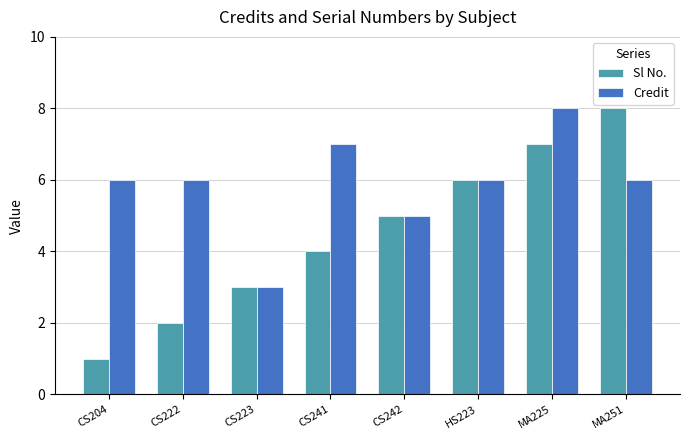

How many bars are there in total?

16